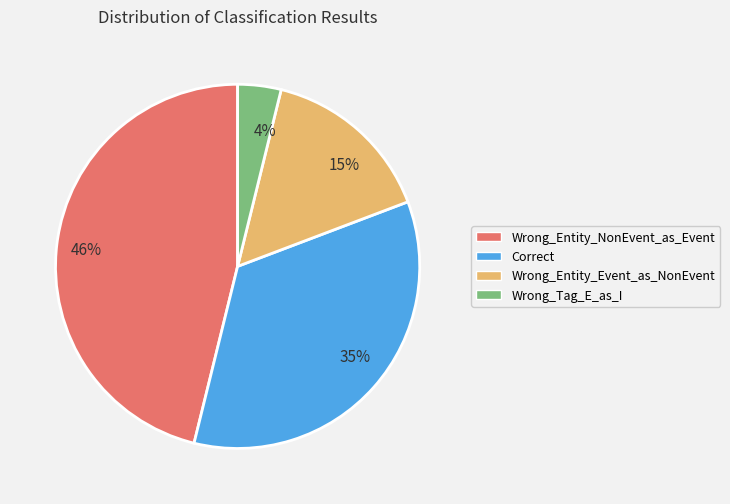

Count the number of slices in the pie.

4